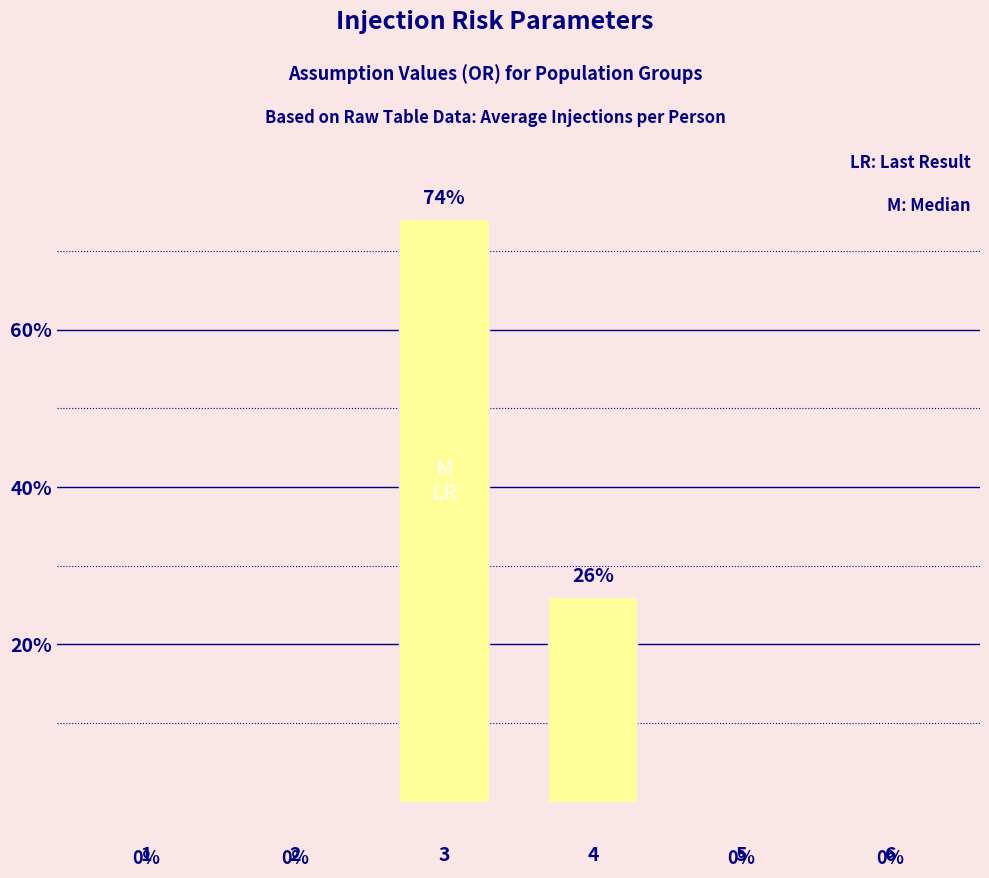

True or false: the data shows 37 at 1.

False